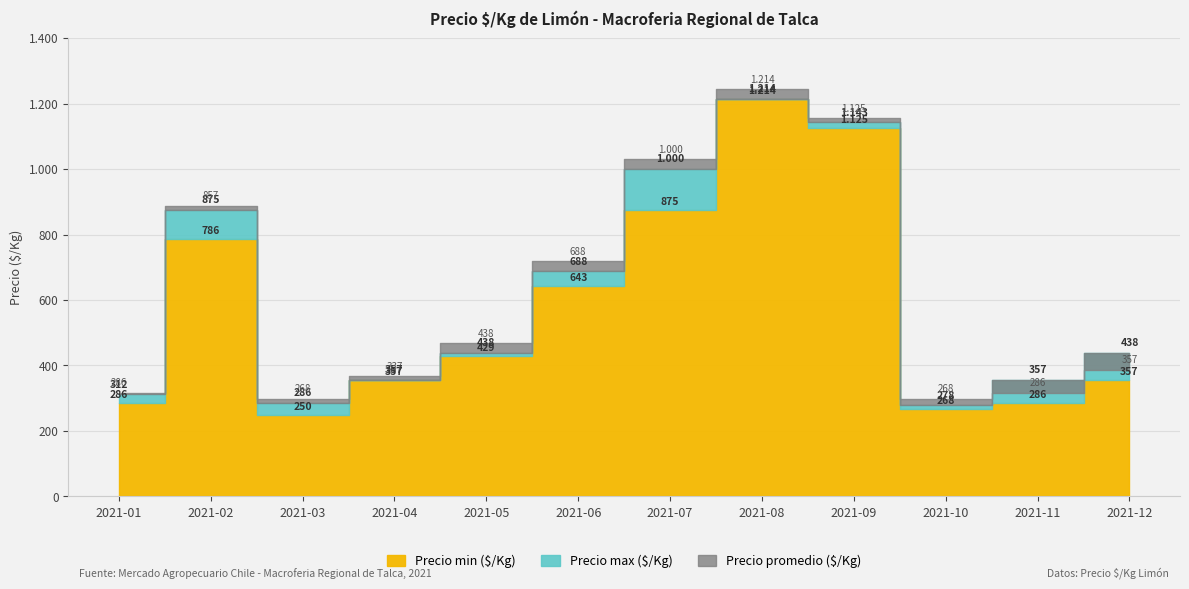

Which series has the largest total across all categories?

Precio max ($/Kg)